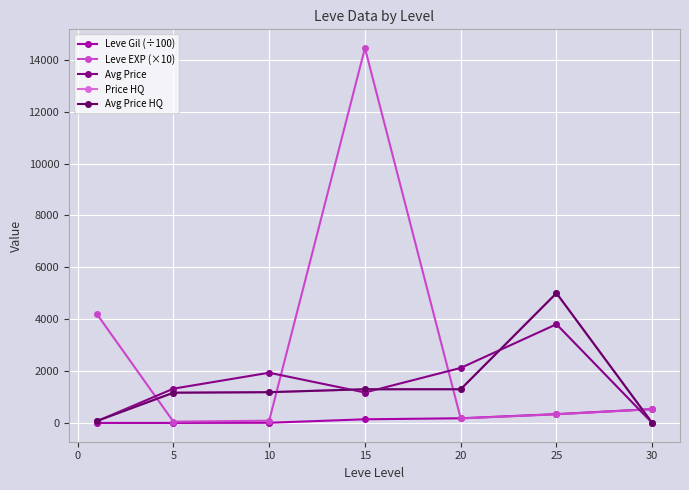

Does the chart have visible grid lines?

Yes